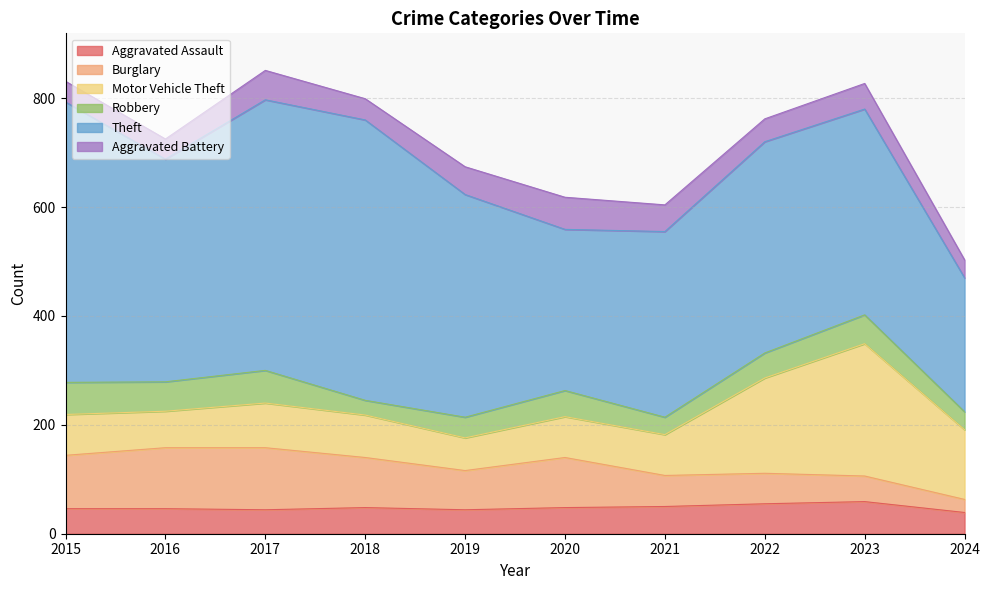

Reading left to right, list all the values displayed in this chart.

Aggravated Assault: 46	46	44	48	44	48	50	55	59	39
Burglary: 98	112	114	92	72	92	57	56	47	24
Motor Vehicle Theft: 75	67	82	78	60	75	75	175	243	128
Robbery: 59	54	60	27	38	48	32	46	53	33
Theft: 515	409	497	515	409	296	341	388	378	246
Aggravated Battery: 38	37	54	39	51	59	49	42	47	33